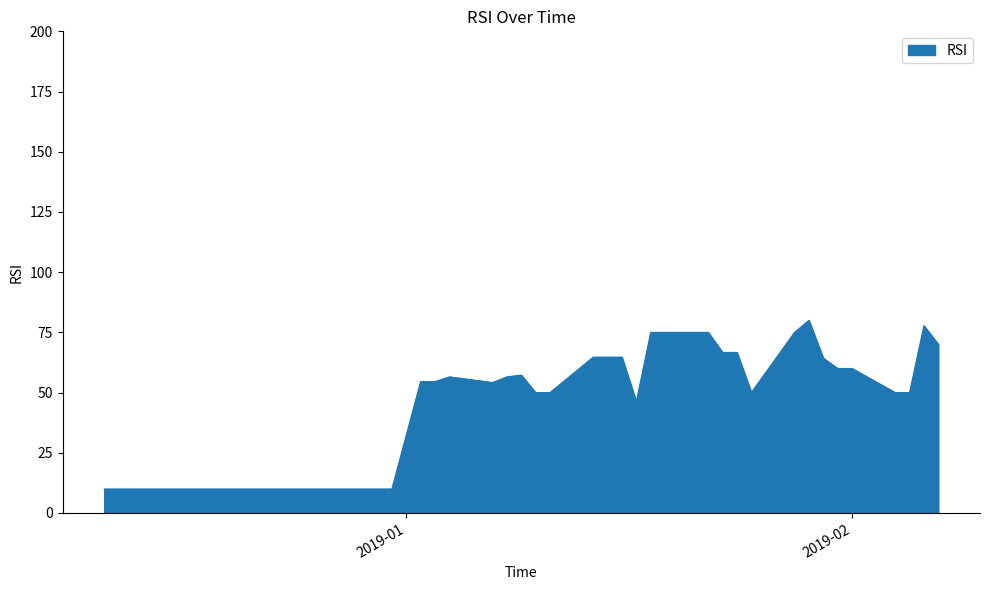

What is the difference between the maximum and minimum values?

70.1